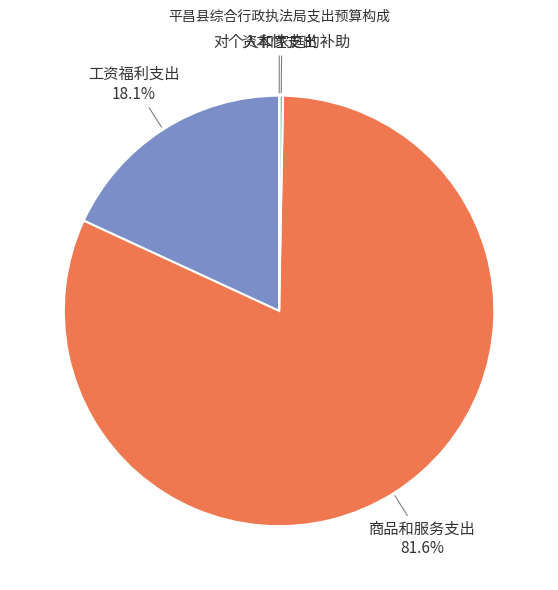

Which slice is the largest?

商品和服务支出